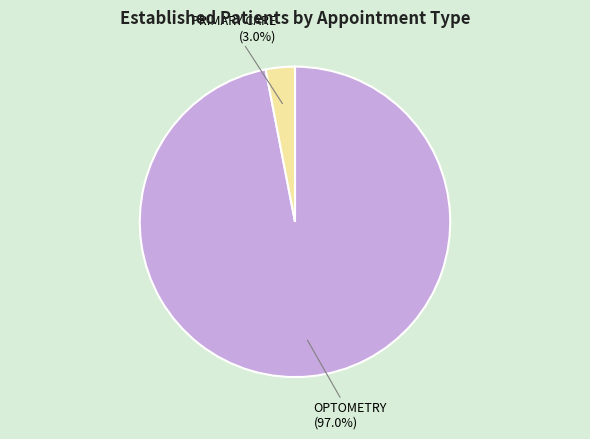

Is there a majority slice in this chart?

Yes